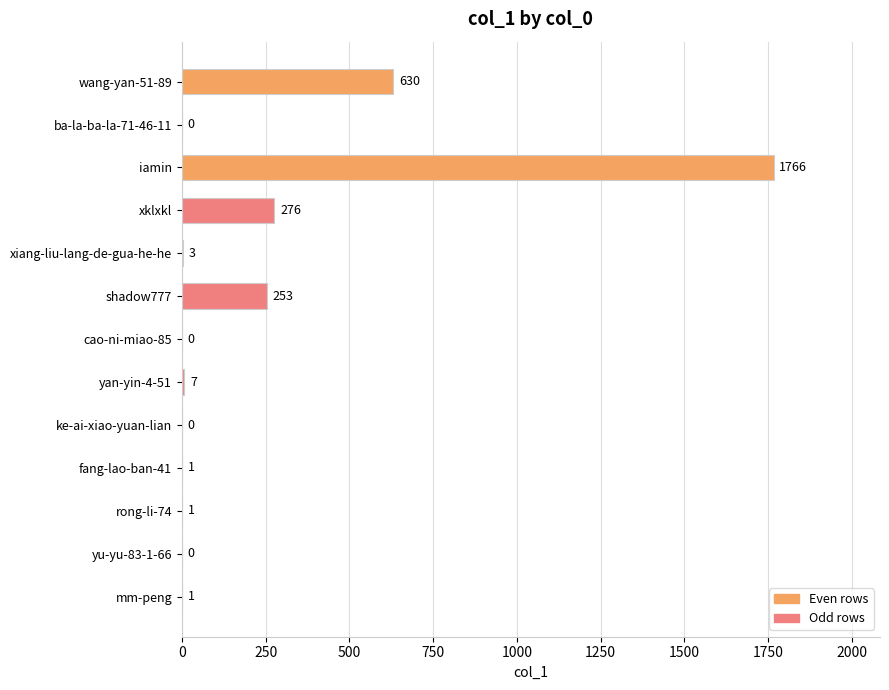

Reading top to bottom, what are all the values shown in this chart?

wang-yan-51-89=630	ba-la-ba-la-71-46-11=0	iamin=1766	xklxkl=276	xiang-liu-lang-de-gua-he-he=3	shadow777=253	cao-ni-miao-85=0	yan-yin-4-51=7	ke-ai-xiao-yuan-lian=0	fang-lao-ban-41=1	rong-li-74=1	yu-yu-83-1-66=0	mm-peng=1